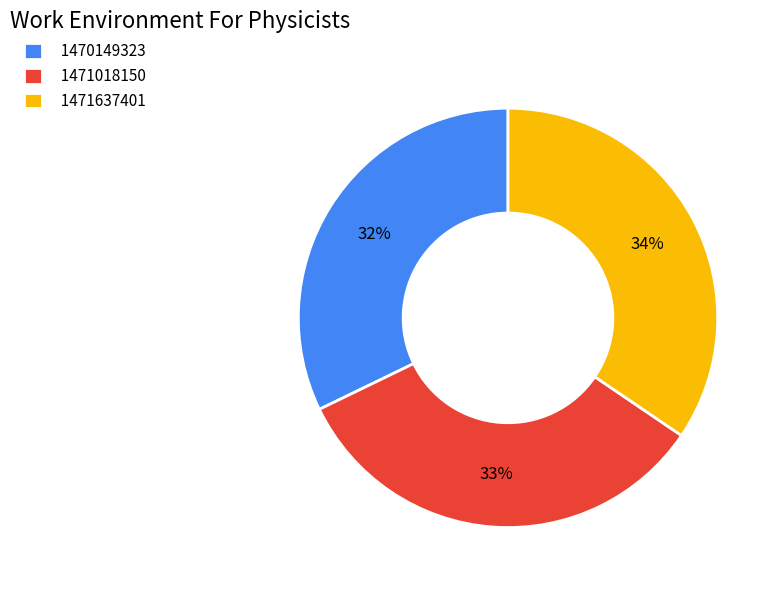

Between 1470149323 and 1471637401, which is larger?

1471637401